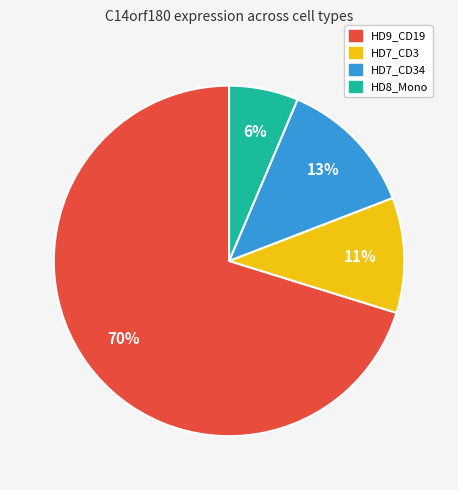

Does any single category account for the majority?

Yes